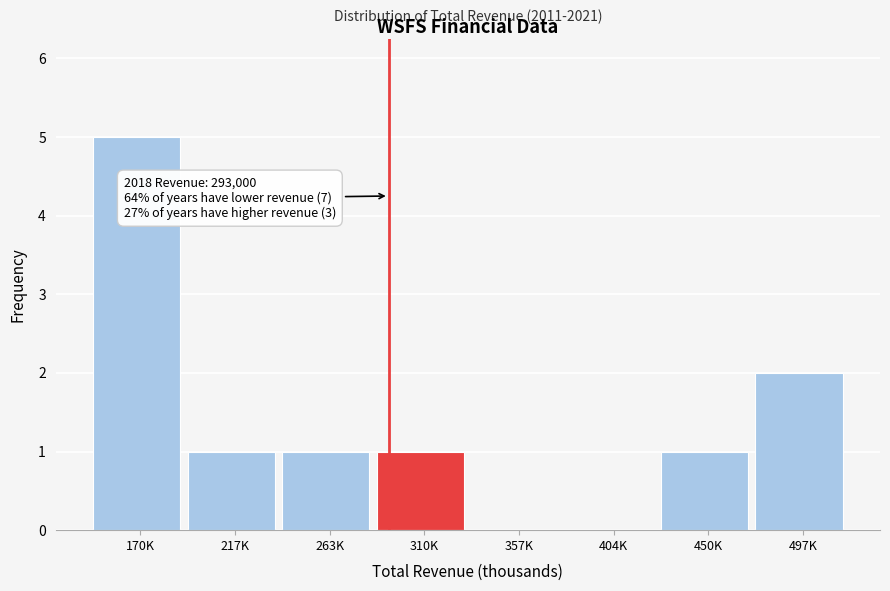

Reading left to right, extract all data points from this chart.

170K=5	217K=1	263K=1	310K=1	357K=0	404K=0	450K=1	497K=2